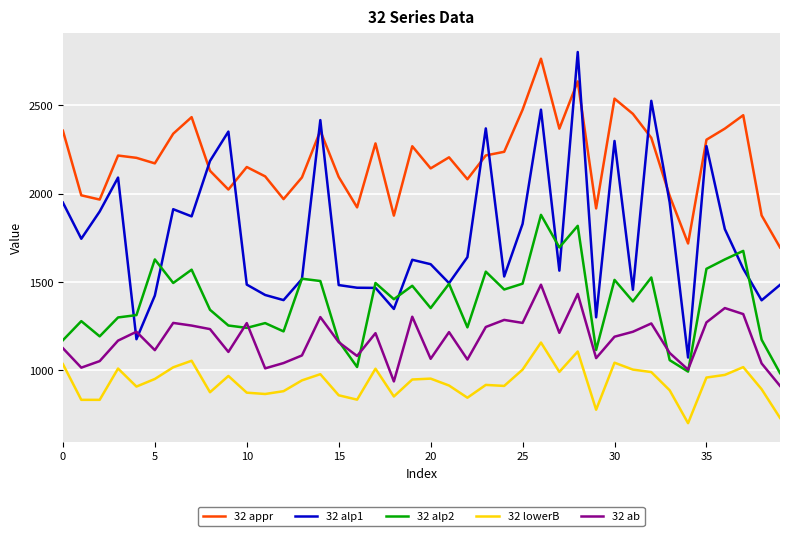

True or false: 32 lowerB and 32 alp2 intersect in this chart.

False